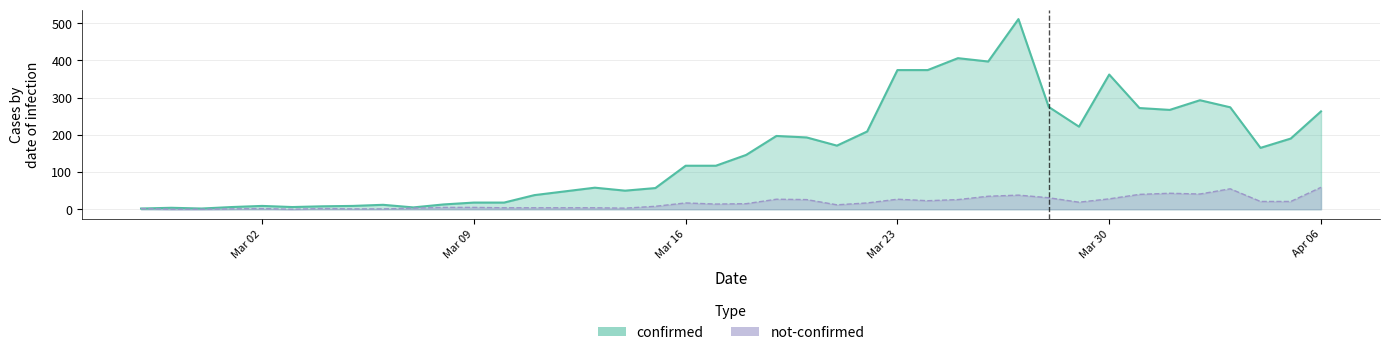

How many interior local peaks does the not-confirmed series have?

8